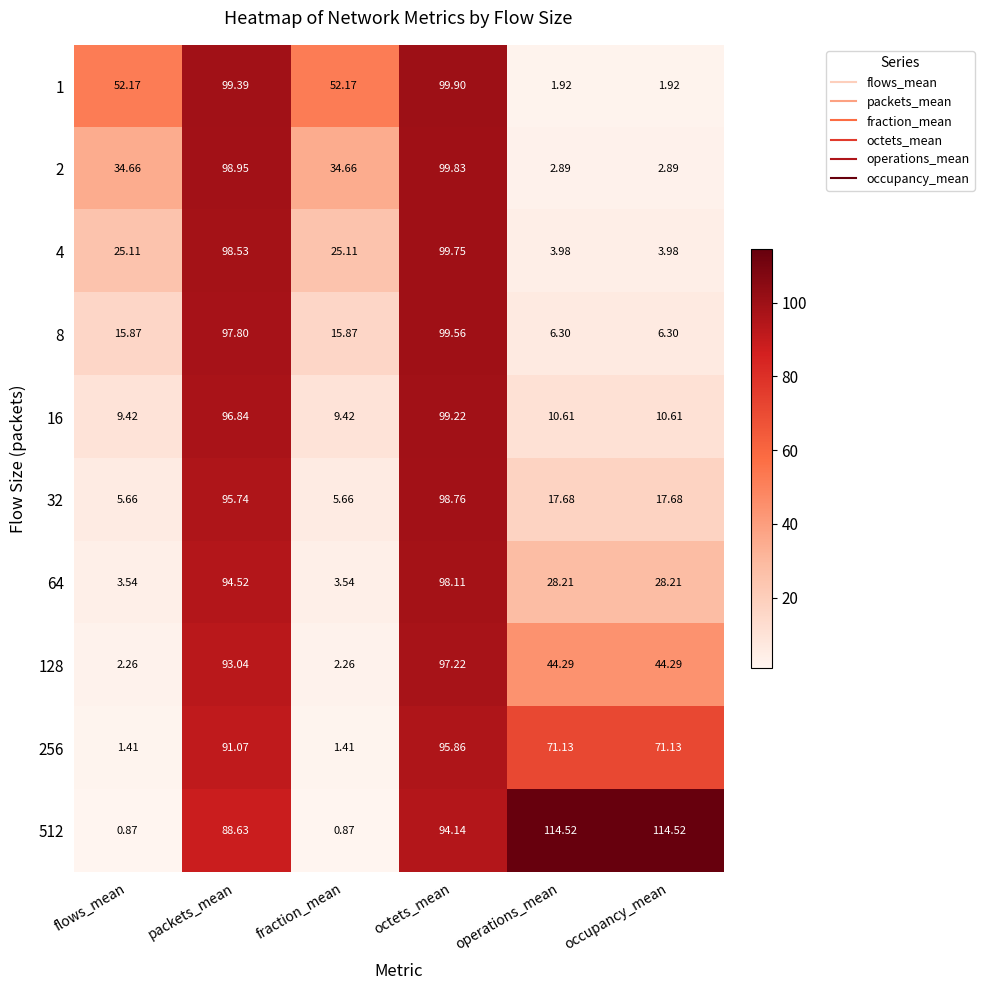

At which label does 2 first exceed 34?

flows_mean